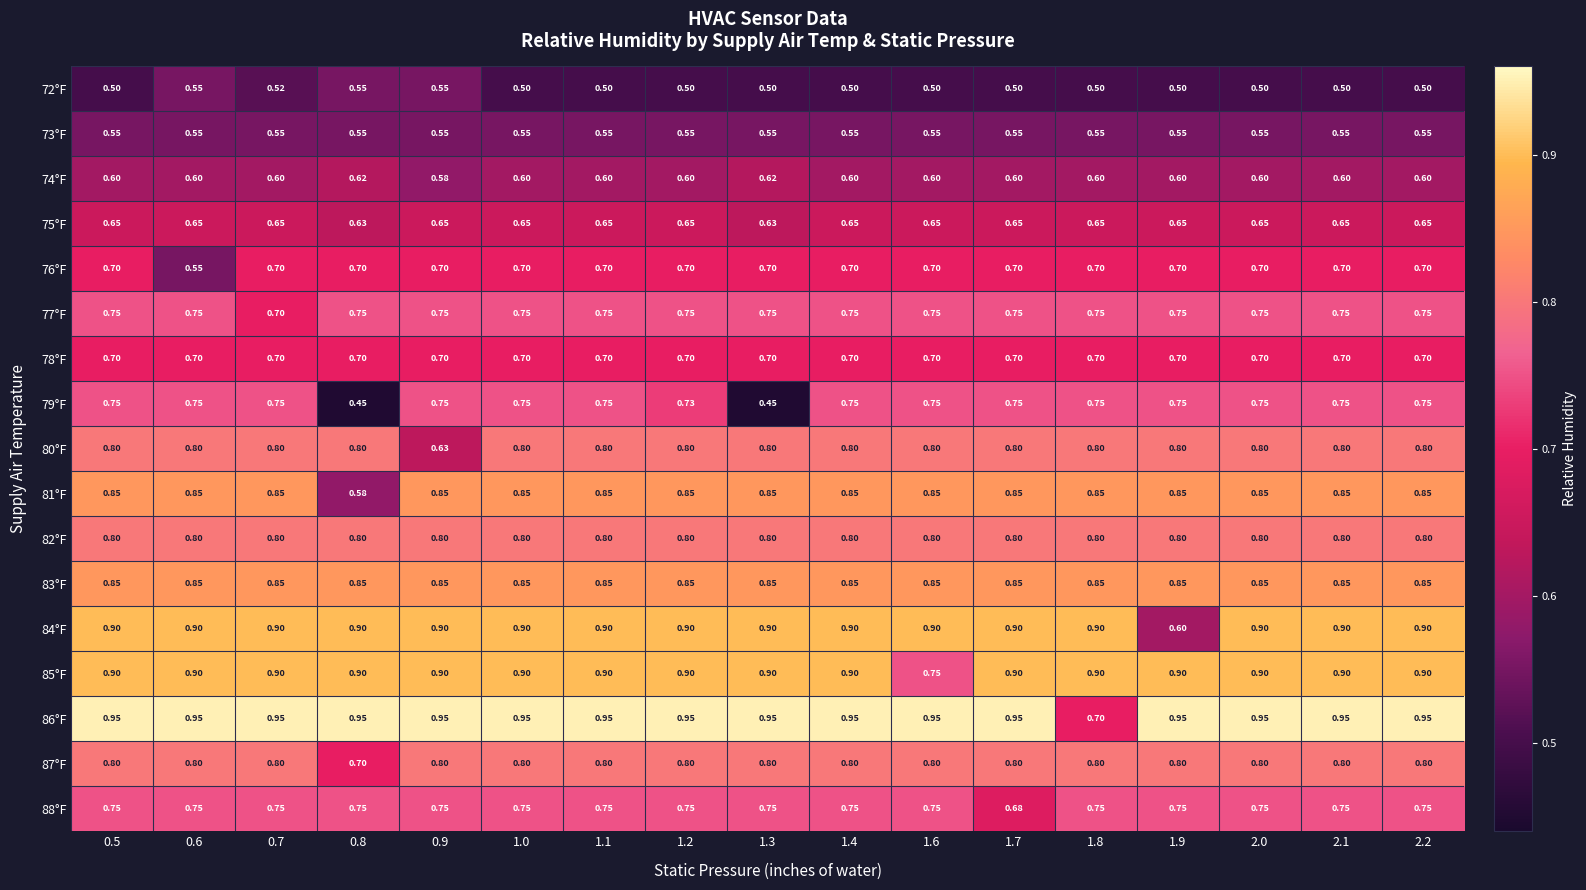

Which series has the largest total across all categories?

86°F